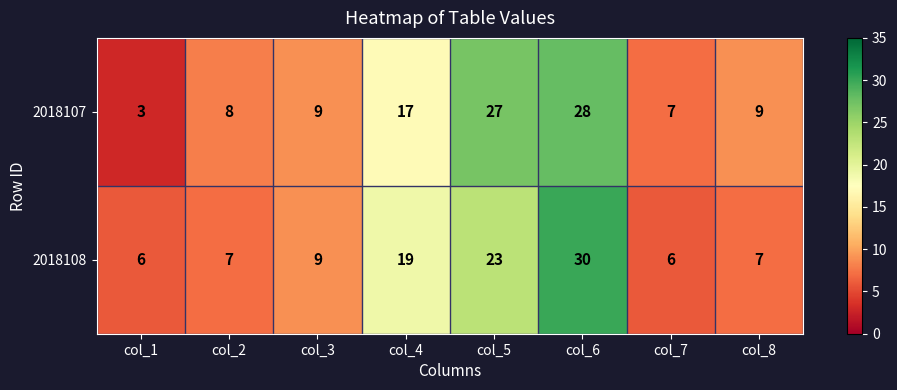

At col_7, list the series in order from smallest to largest.

2018108, 2018107